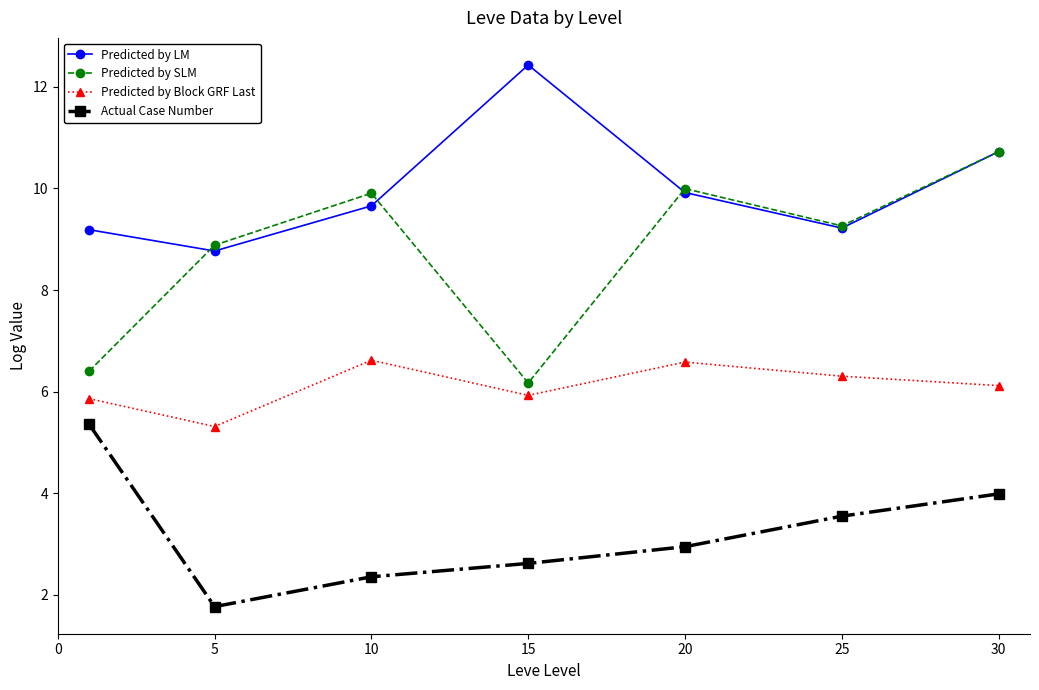

How many interior local valleys does the Predicted by LM series have?

2